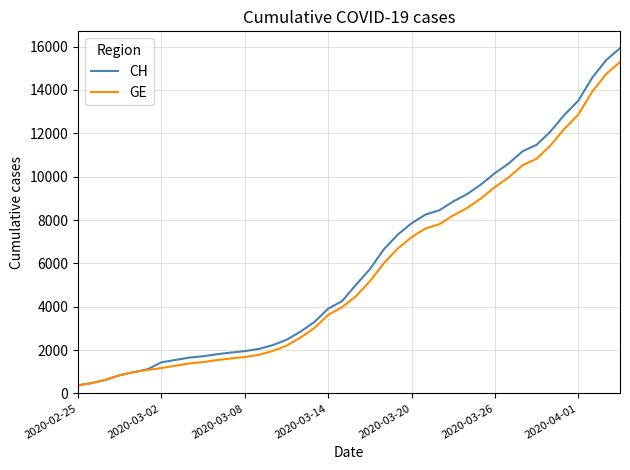

Which series has the largest range (max minus min)?

CH